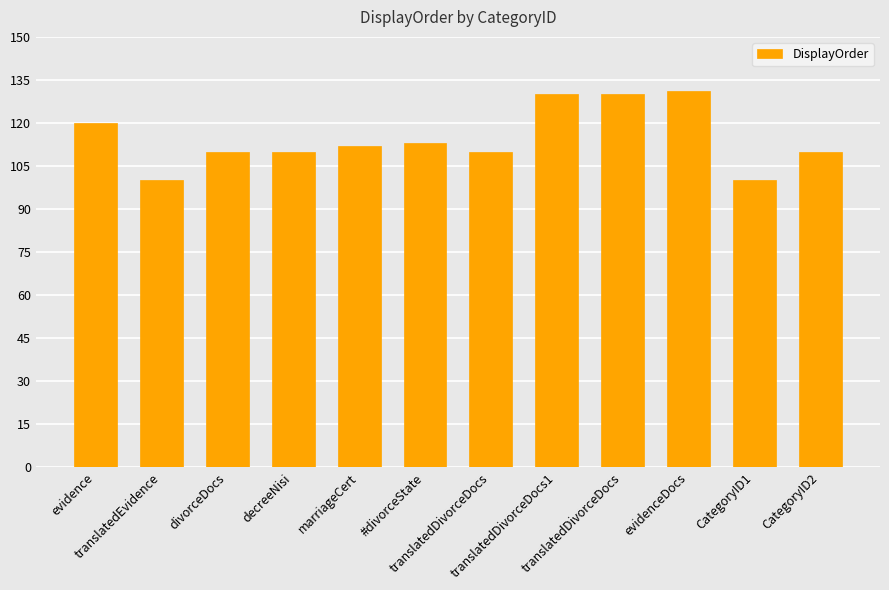

How many data points does each series have?

12